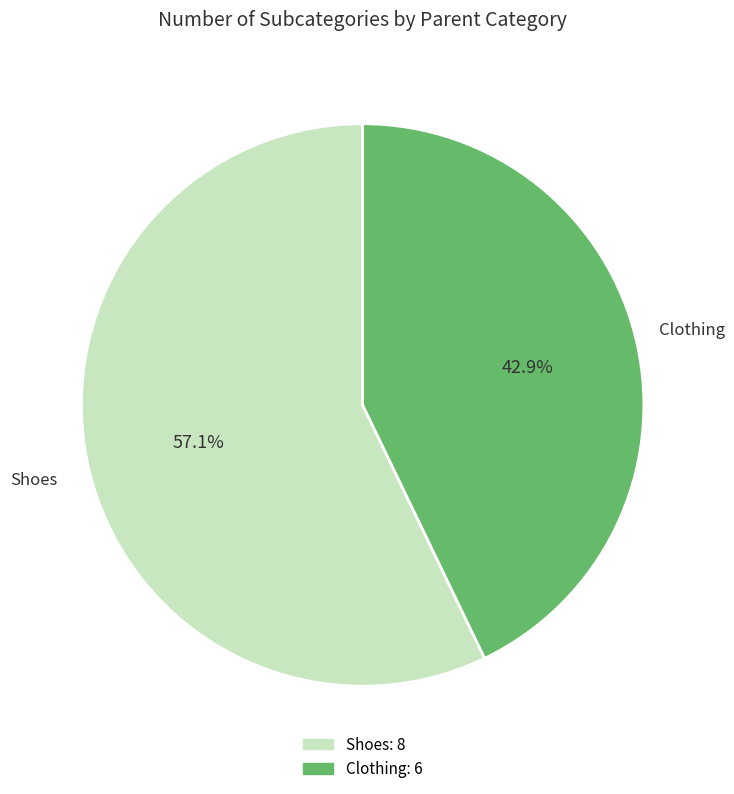

Does any single category account for the majority?

Yes